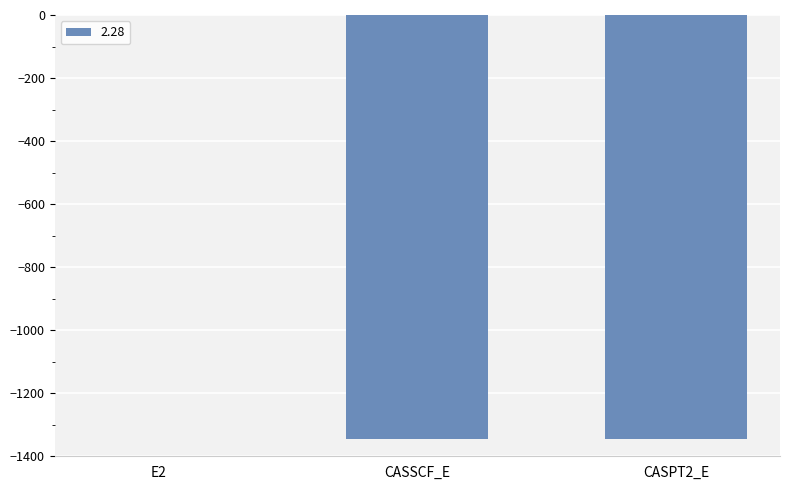

Which label corresponds to the largest value in the chart?

E2